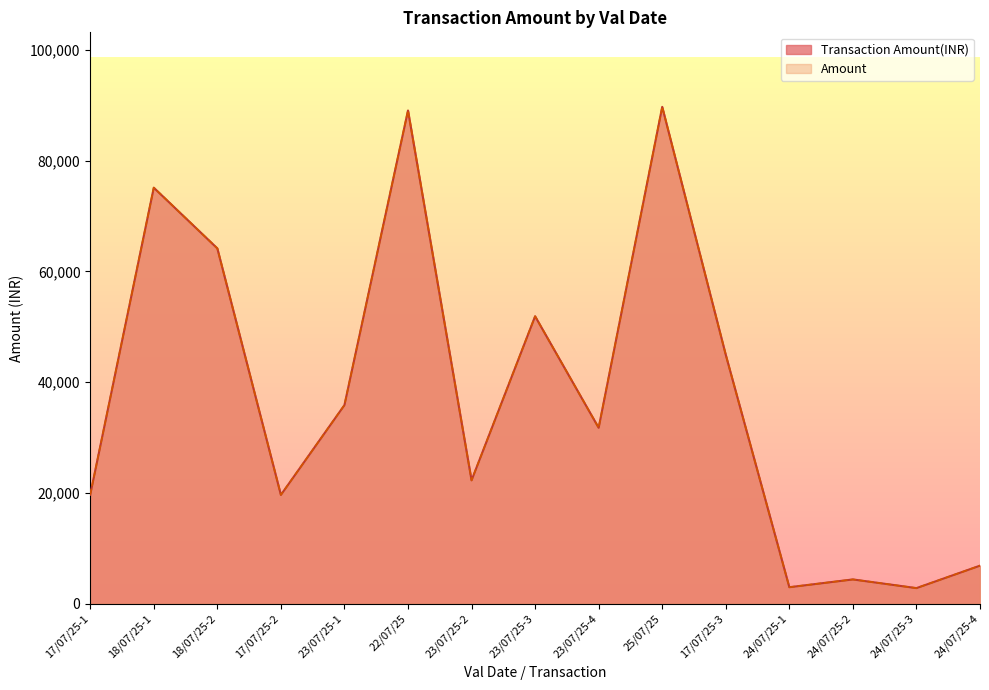

List the labels in order of Transaction Amount(INR) value, largest first.

25/07/25, 22/07/25, 18/07/25-1, 18/07/25-2, 23/07/25-3, 17/07/25-3, 23/07/25-1, 23/07/25-4, 23/07/25-2, 17/07/25-1, 17/07/25-2, 24/07/25-4, 24/07/25-2, 24/07/25-1, 24/07/25-3